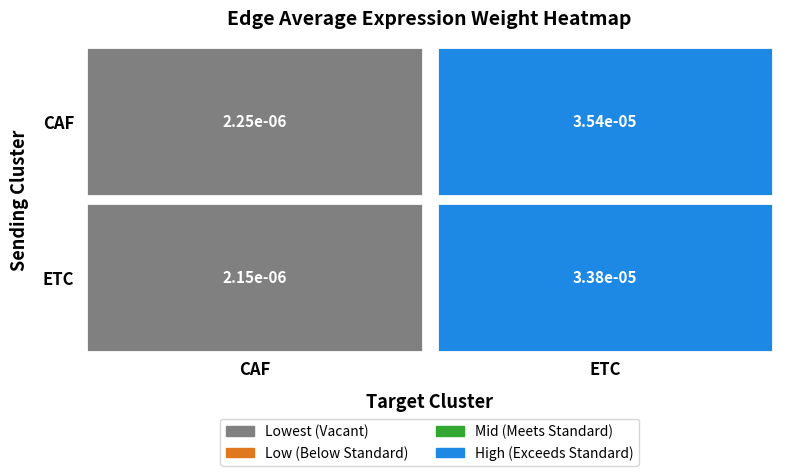

True or false: CAF has a value of 0.0 at 0.

False